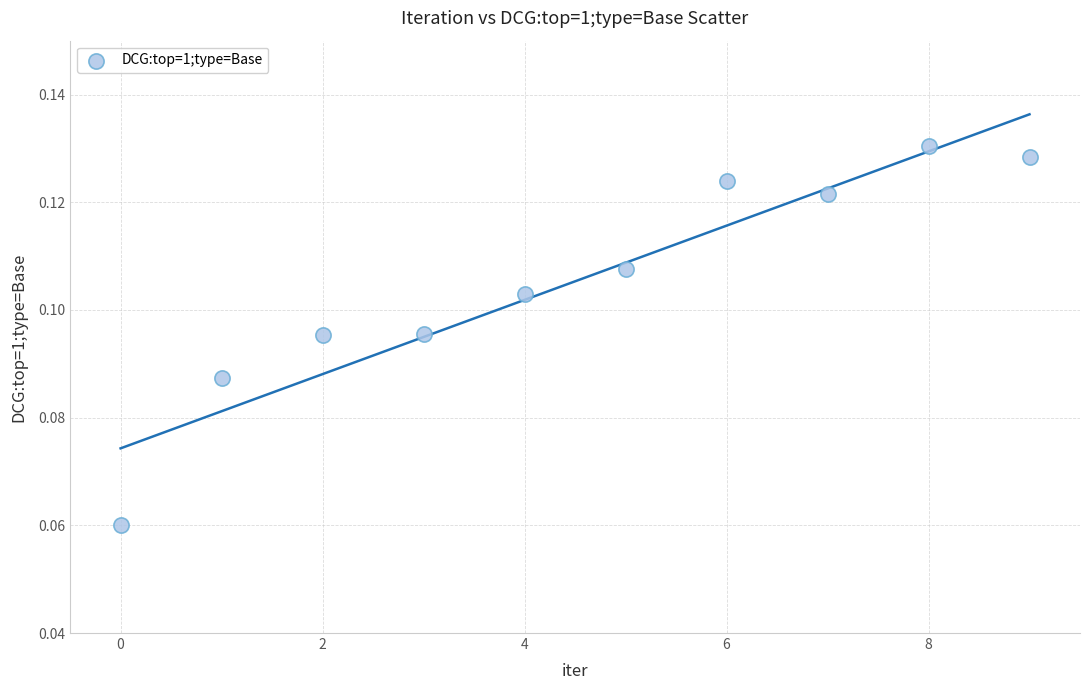

How many data points are displayed?

10